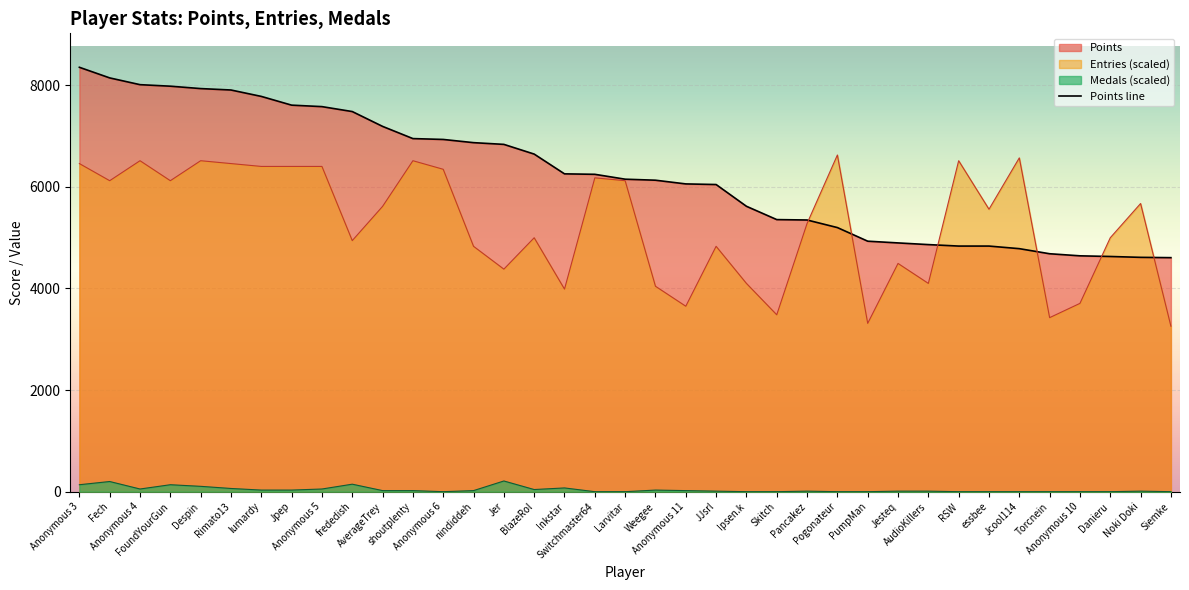

What is the change in value from AudioKillers to Danieru?

-234